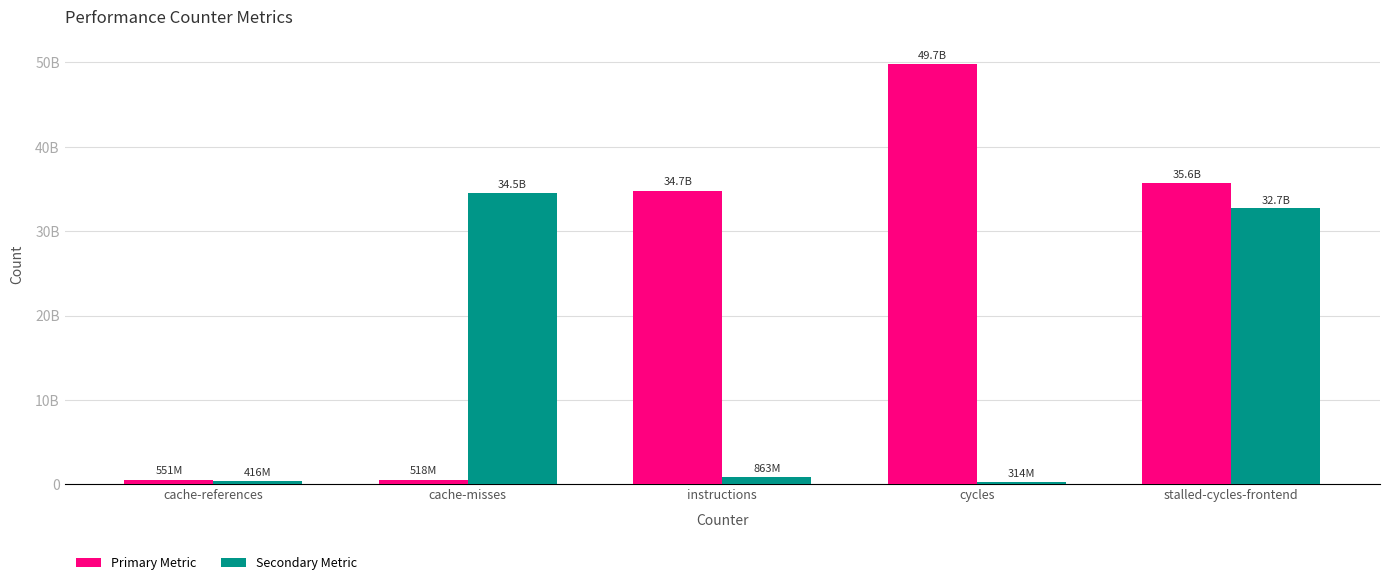

At which category is the sum across all series the highest?

stalled-cycles-frontend